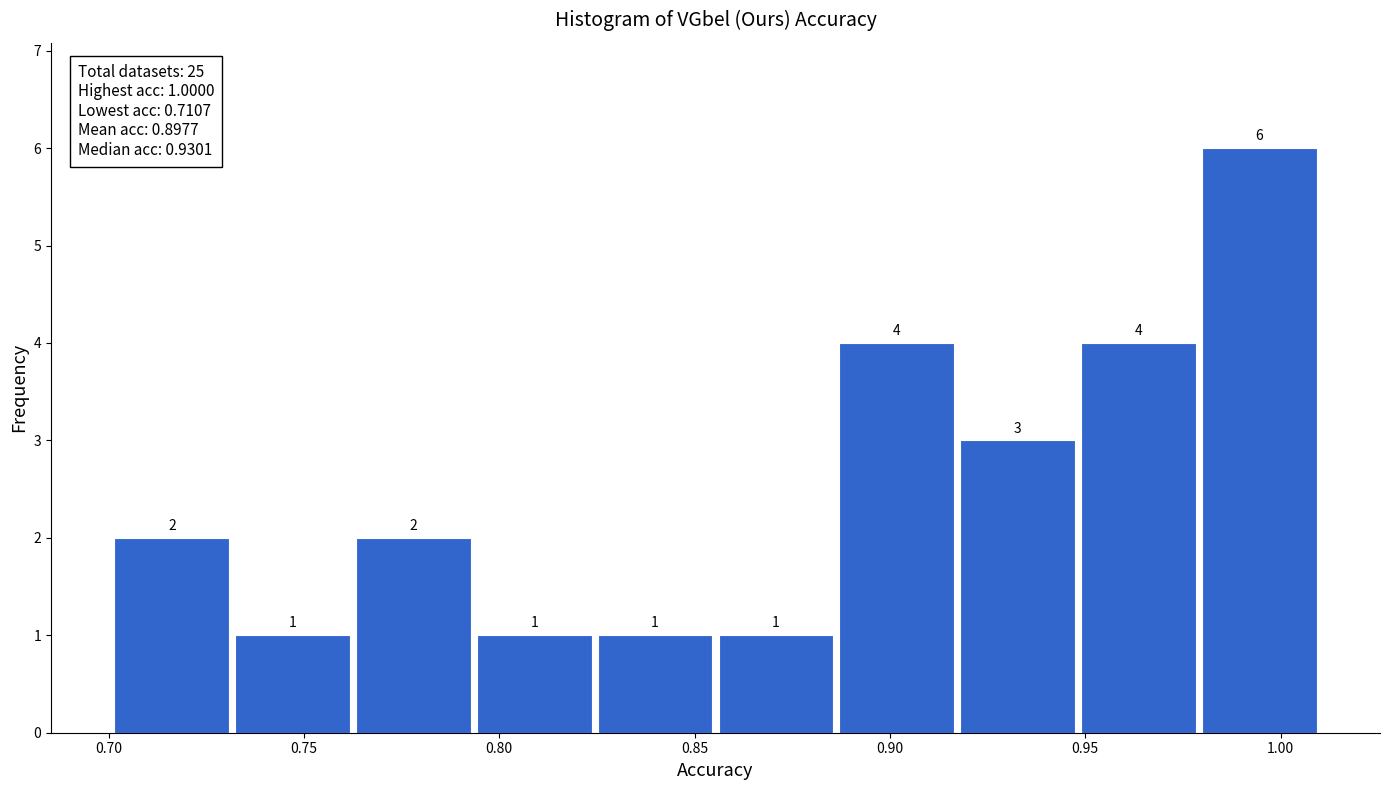

Reading left to right, list every bar in this chart as the range it spans on the x-axis followed by its height. The bar edges are not printed on the chart, so give them approximately, as read against the axis.

0.700 to 0.730: 2
0.730 to 0.765: 1
0.765 to 0.795: 2
0.795 to 0.825: 1
0.825 to 0.855: 1
0.855 to 0.885: 1
0.885 to 0.915: 4
0.915 to 0.950: 3
0.950 to 0.980: 4
0.980 to 1.010: 6